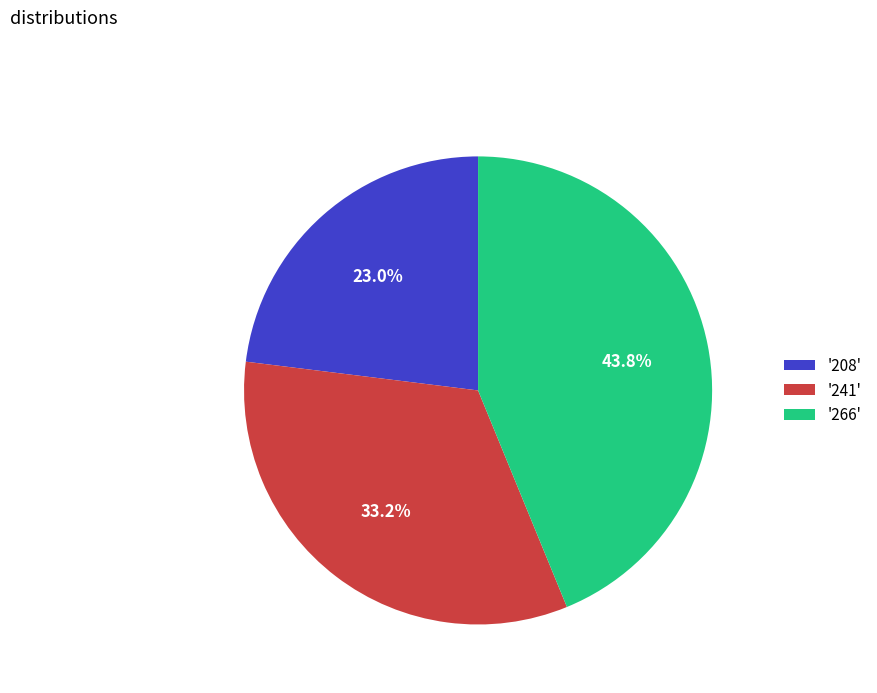

What is the ratio of the value at '266' to the value at '208'?

1.9